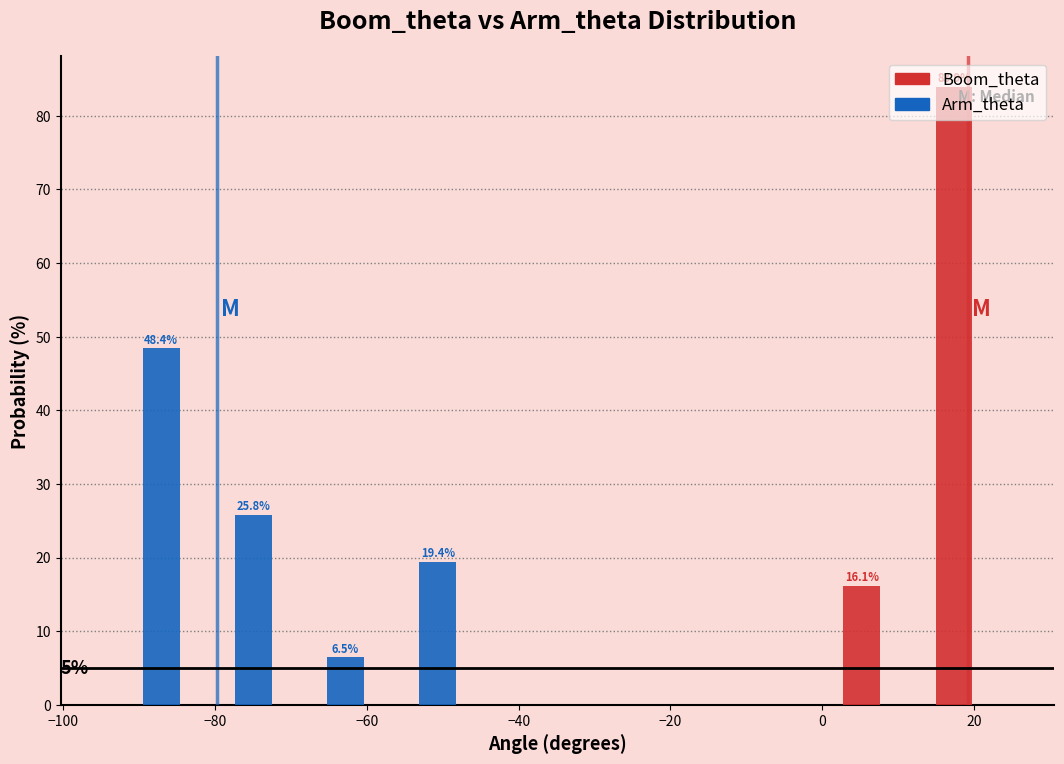

In the Arm_theta series, which range on the x-axis has the tallest bar?

-96 to -84